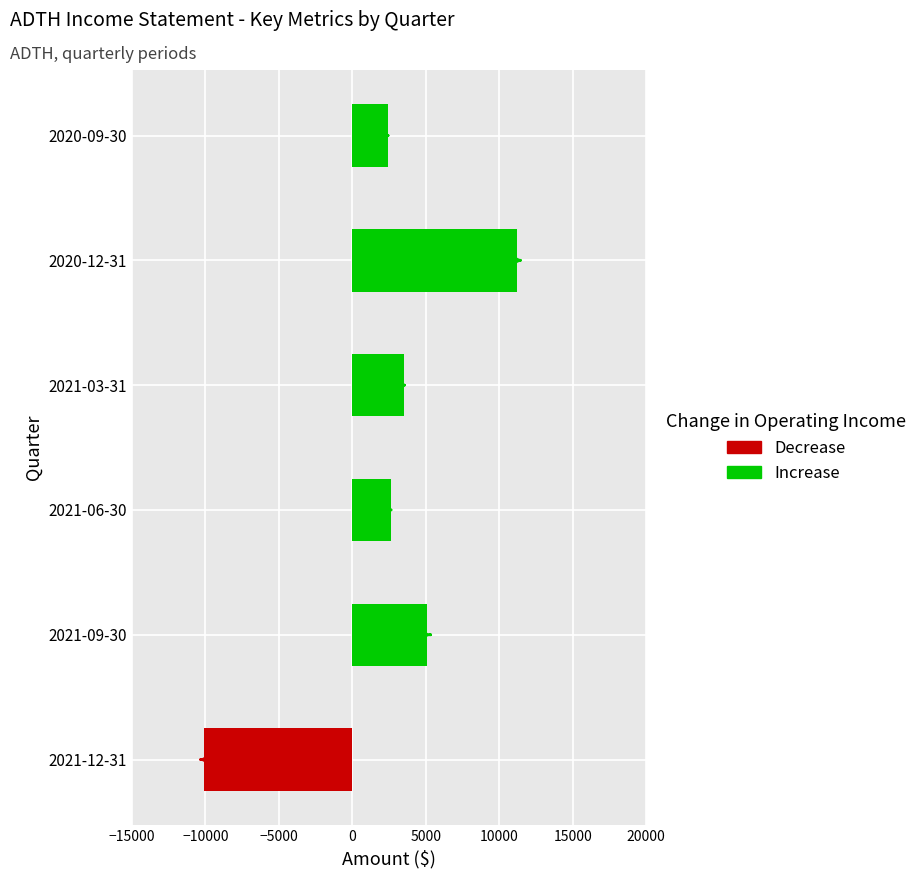

At which category is the sum across all series the highest?

2020-12-31